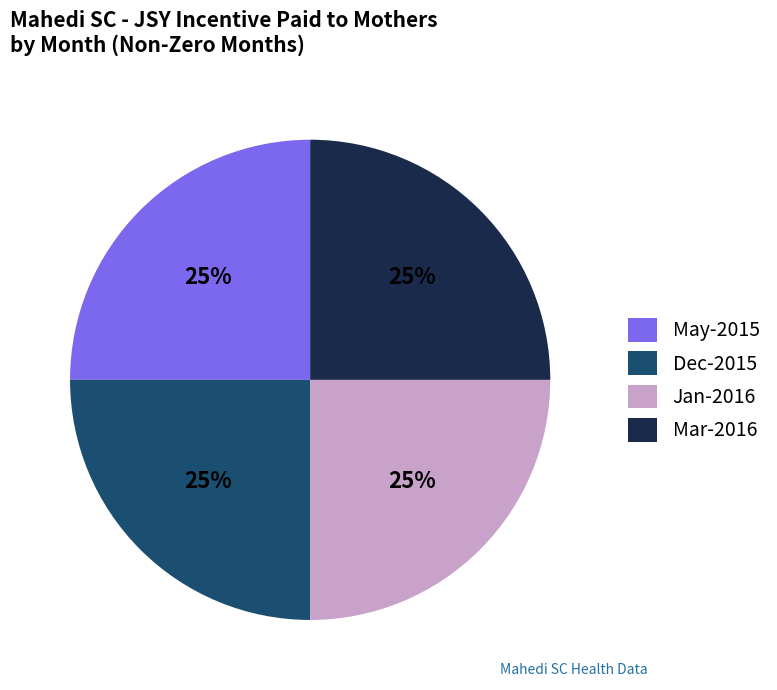

What is the ratio of the value at Mar-2016 to the value at May-2015?

1.0